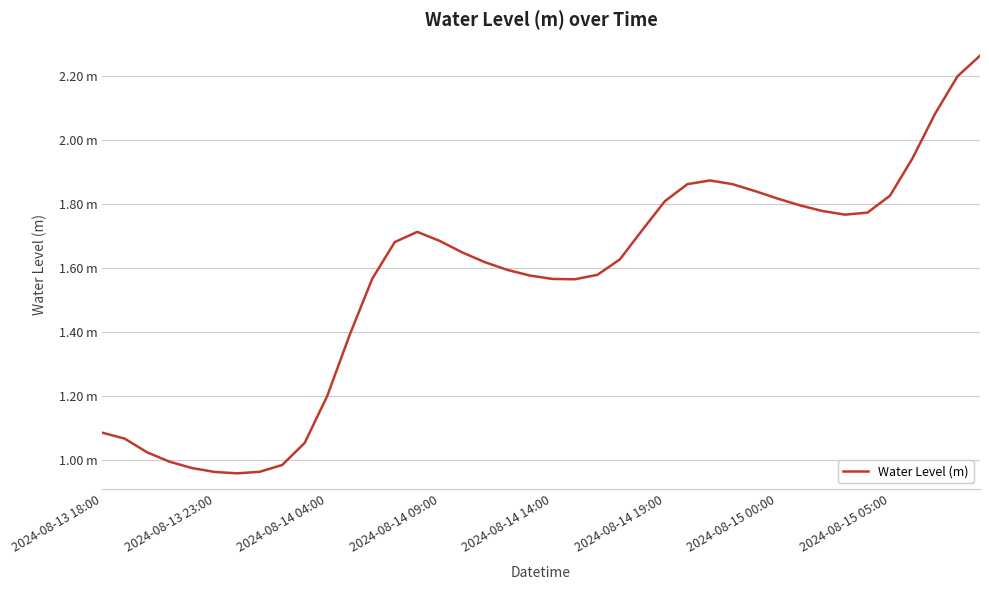

Is this an area chart (filled region under the line)?

No